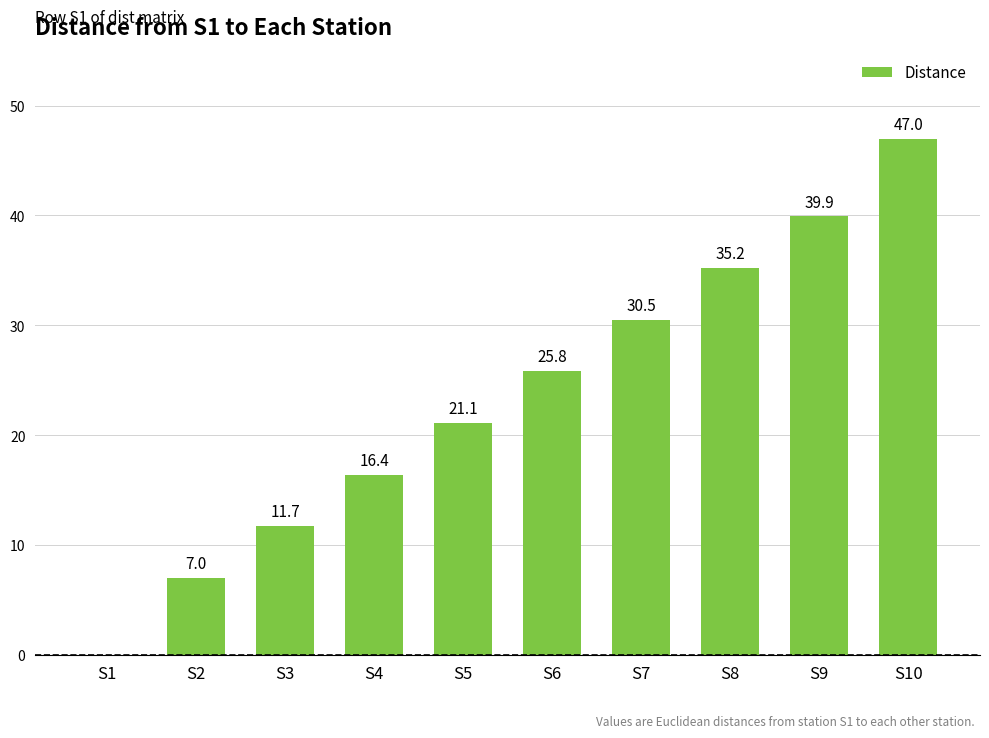

Which has a higher value, S3 or S4?

S4